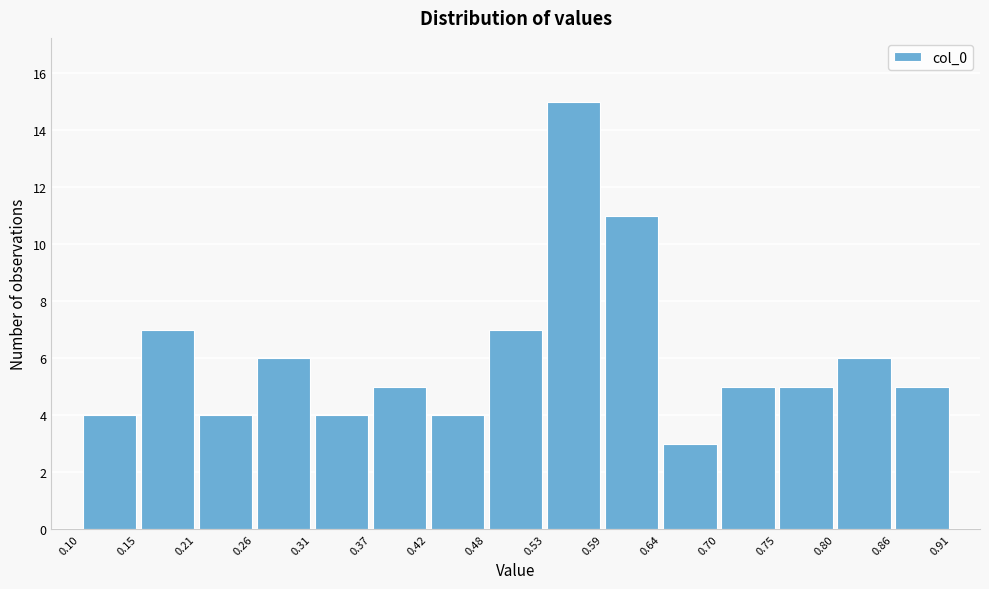

How tall is the bar that spans 0.42 to 0.48 on the x-axis? The values are not printed on the chart, so give them approximately, as read against the axis.

4